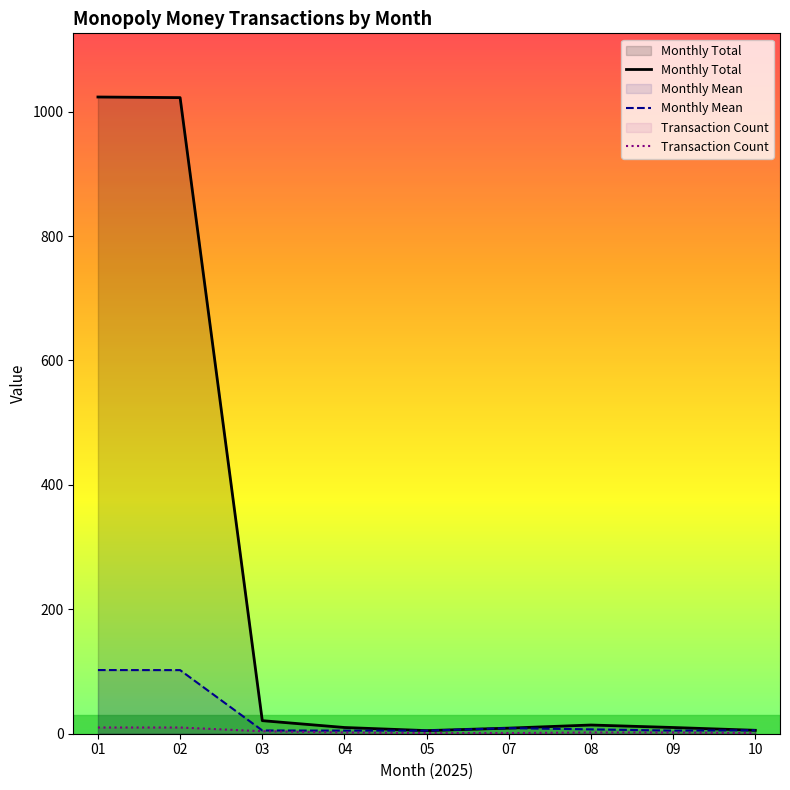

Which series has the largest range (max minus min)?

Monthly Total